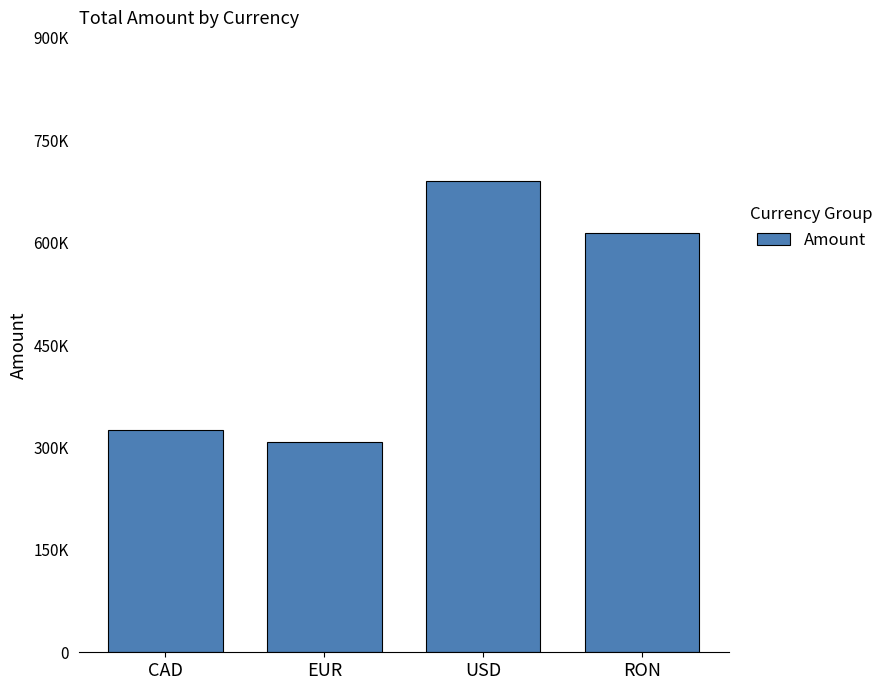

The chart shows a value of 580863 at CAD. True or false?

False